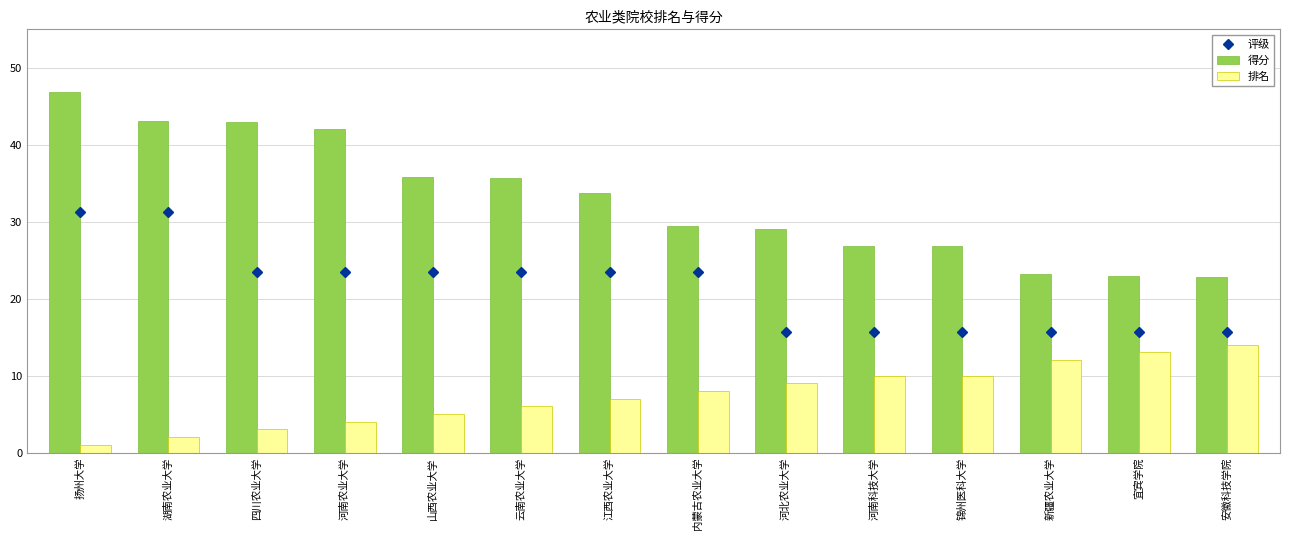

What is the label of the 6th bar from the right?

河北农业大学